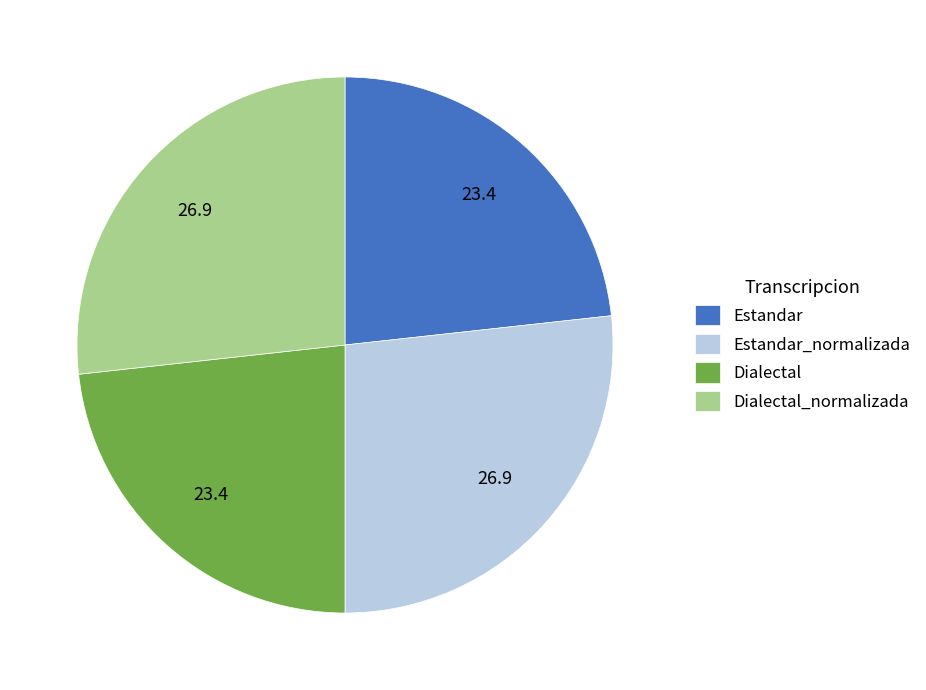

Is the sum of Dialectal_normalizada and Estandar_normalizada greater than half?

Yes